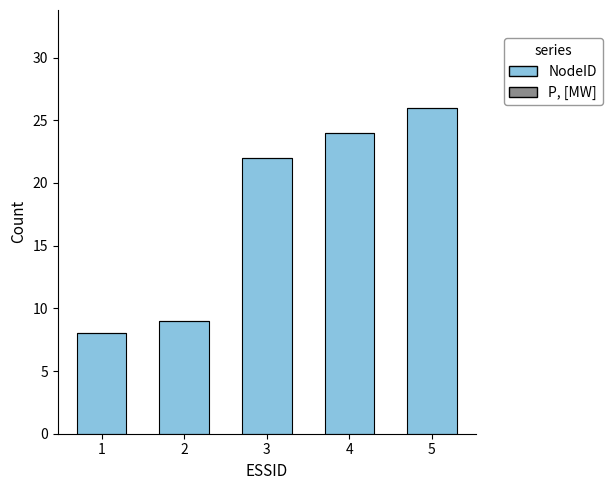

Reading left to right, list all the values displayed in this chart.

8	9	22	24	26